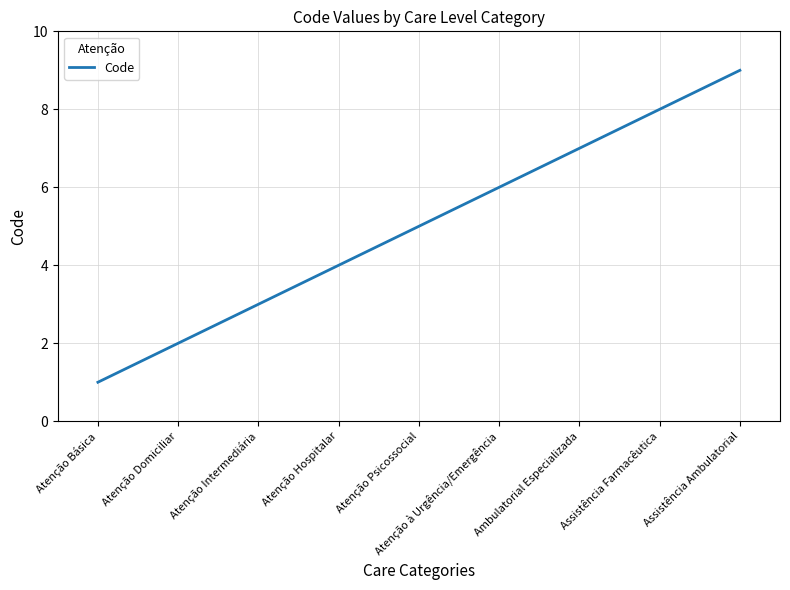

List the labels in order of value, smallest first.

Atenção Básica, Atenção Domiciliar, Atenção Intermediária, Atenção Hospitalar, Atenção Psicossocial, Atenção à Urgência/Emergência, Ambulatorial Especializada, Assistência Farmacêutica, Assistência Ambulatorial